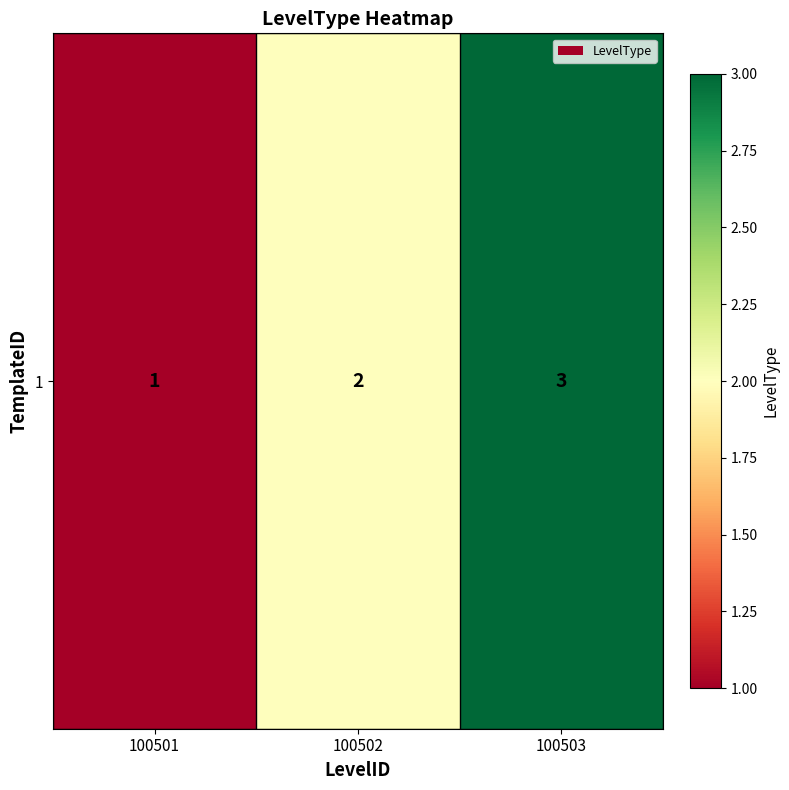

Reading left to right, extract all data points from this chart.

100501=1	100502=2	100503=3